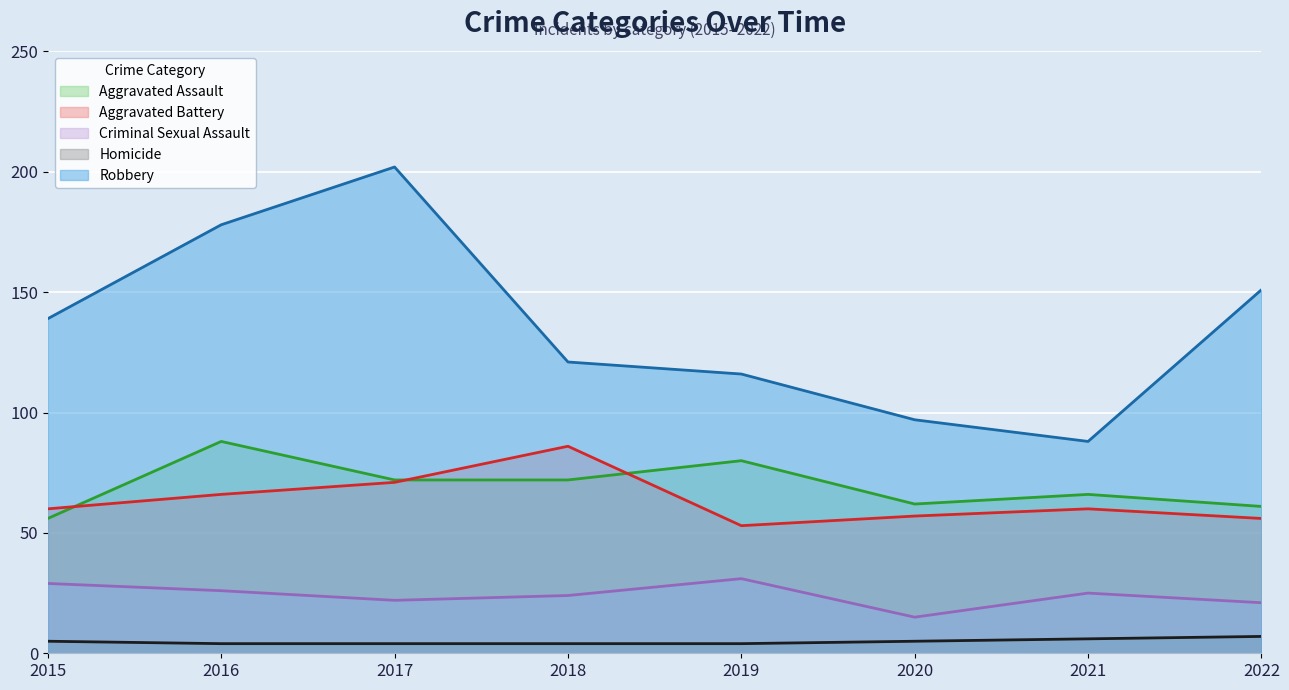

Reading left to right, list all the values displayed in this chart.

Aggravated Assault: 2015=56	2016=88	2017=72	2018=72	2019=80	2020=62	2021=66	2022=61
Aggravated Battery: 2015=60	2016=66	2017=71	2018=86	2019=53	2020=57	2021=60	2022=56
Criminal Sexual Assault: 2015=29	2016=26	2017=22	2018=24	2019=31	2020=15	2021=25	2022=21
Homicide: 2015=5	2016=4	2017=4	2018=4	2019=4	2020=5	2021=6	2022=7
Robbery: 2015=139	2016=178	2017=202	2018=121	2019=116	2020=97	2021=88	2022=151